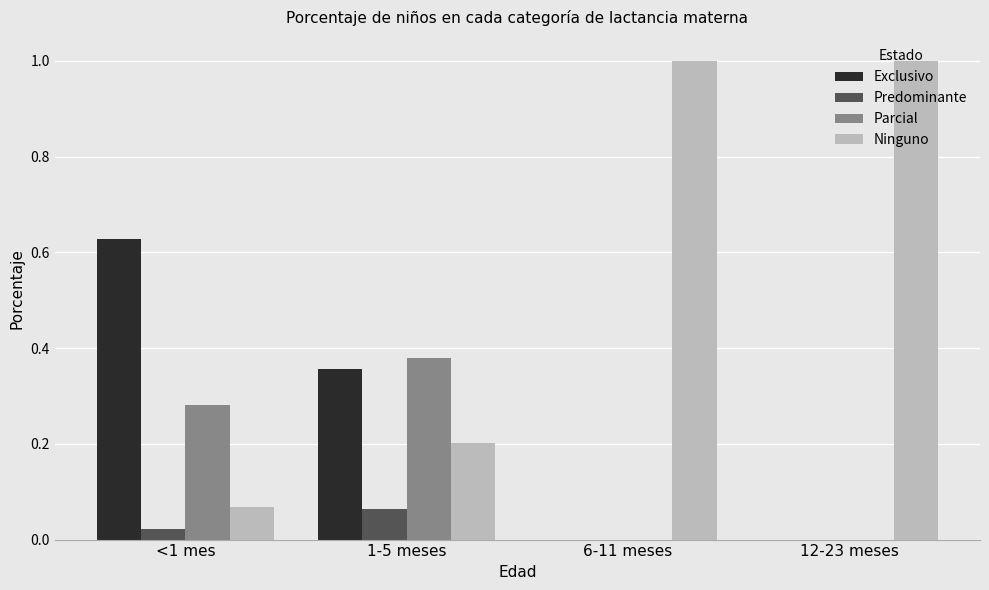

What is the highest value of the Ninguno series?

1.0